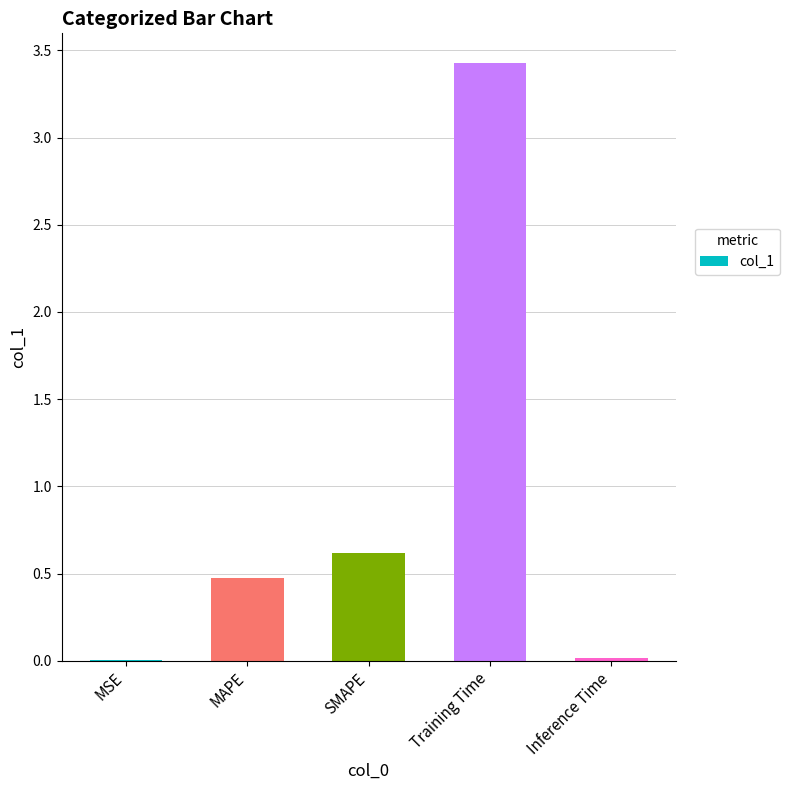

Which category has the highest value across all series?

Training Time